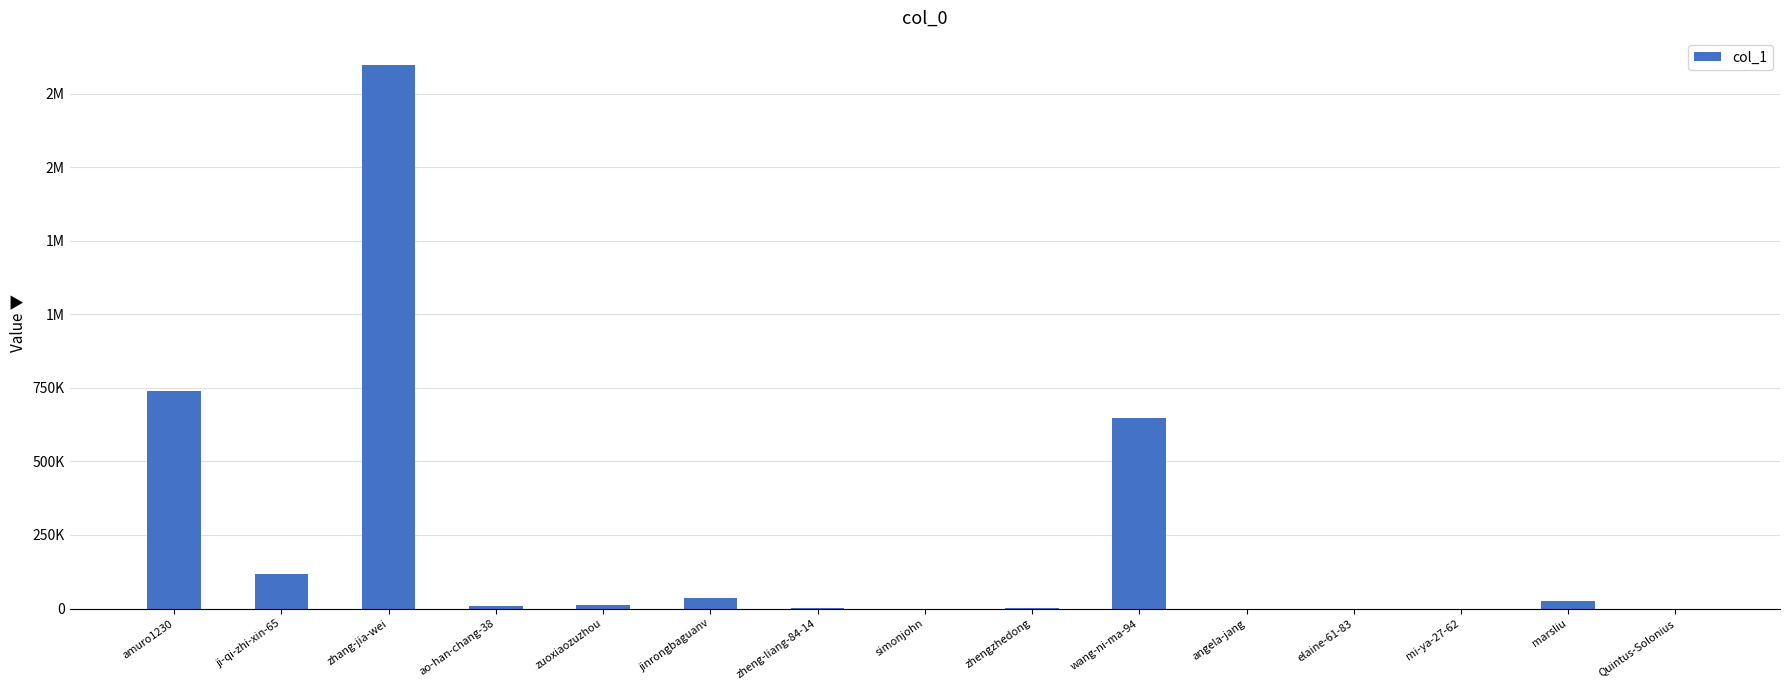

The value at marsliu is 10840. True or false?

False